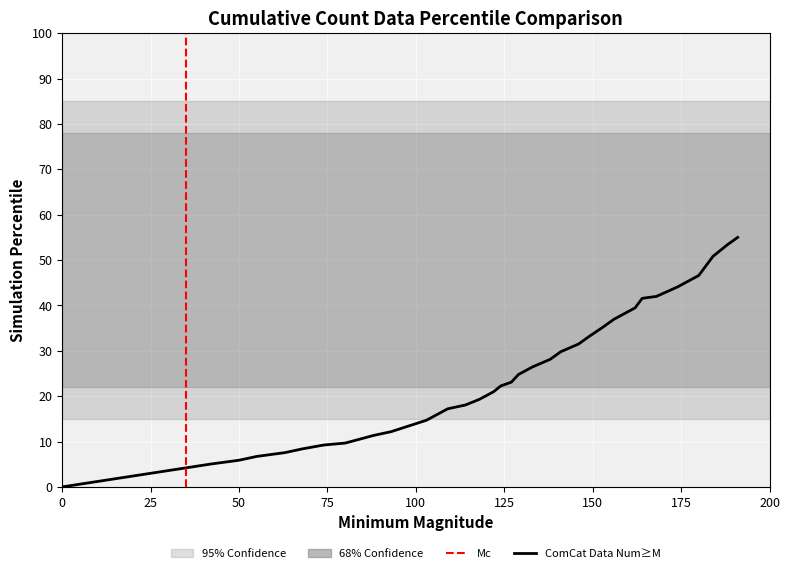

What is the difference between the values at 124 and 133?

4.2